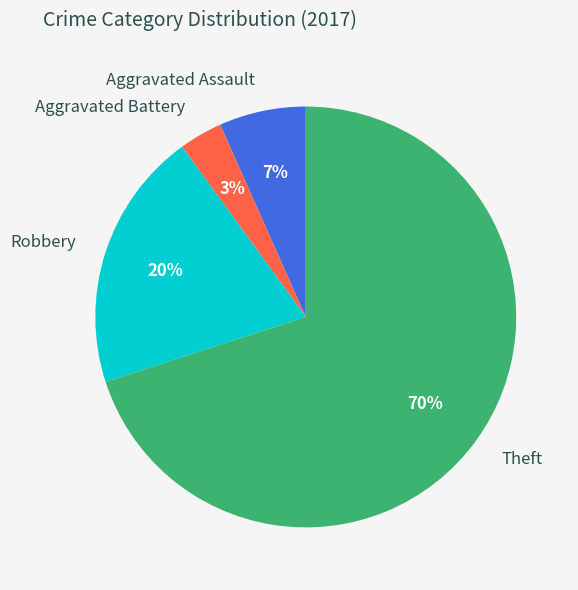

Is the sum of Robbery and Aggravated Battery greater than half?

No